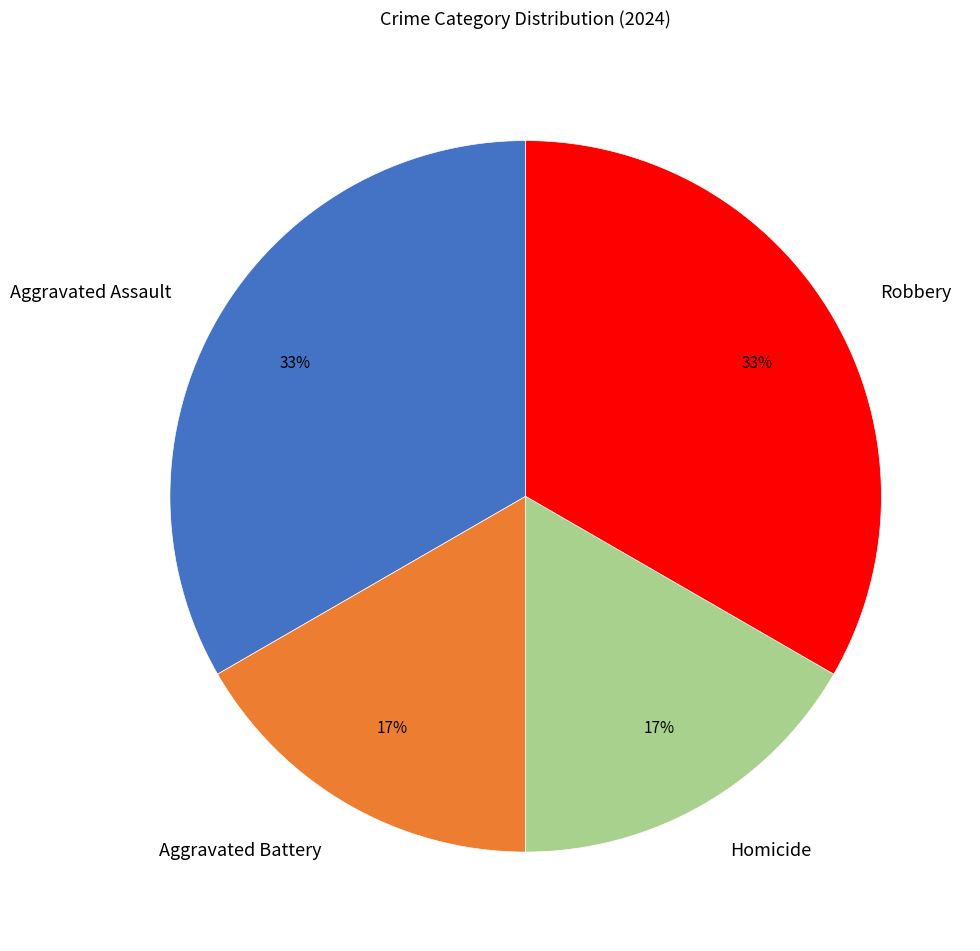

To the nearest percent, what portion does Aggravated Battery represent?

17%